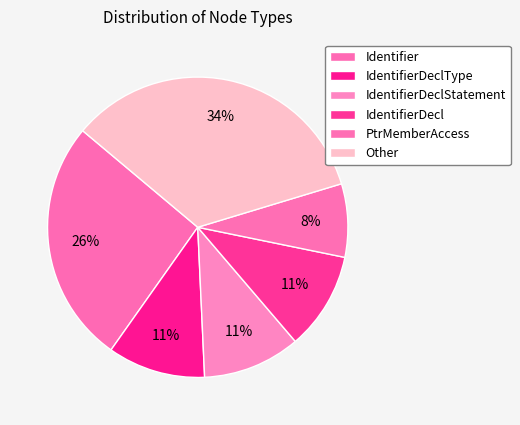

Count the number of slices in the pie.

6